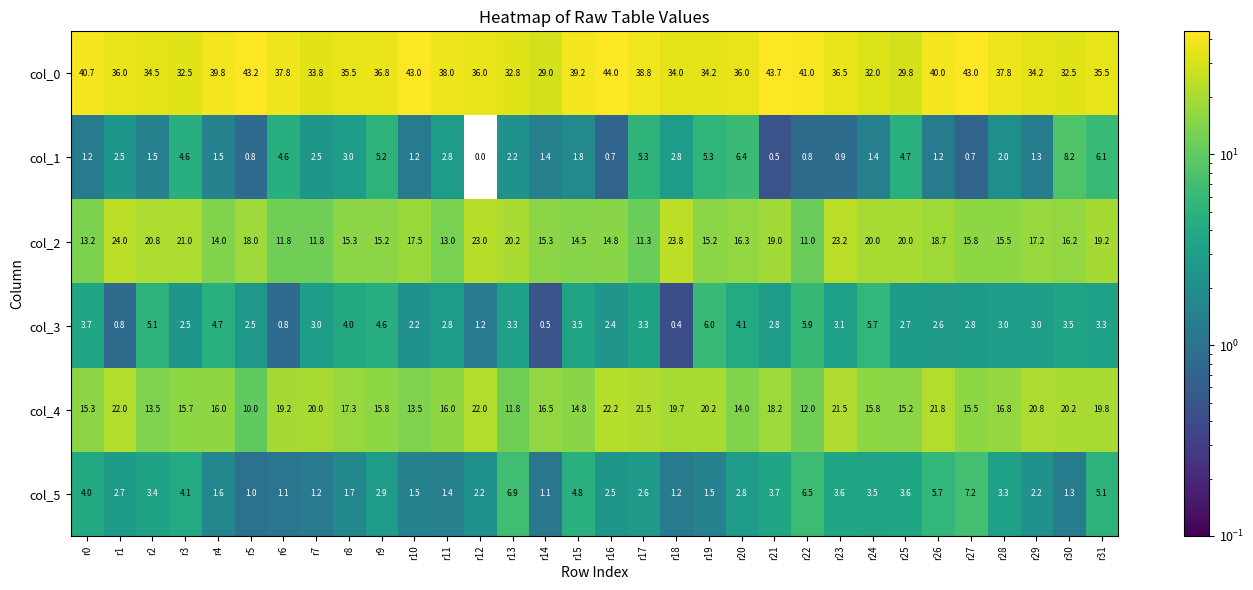

List the series in order of their peak value, highest first.

col_0, col_2, col_4, col_1, col_5, col_3